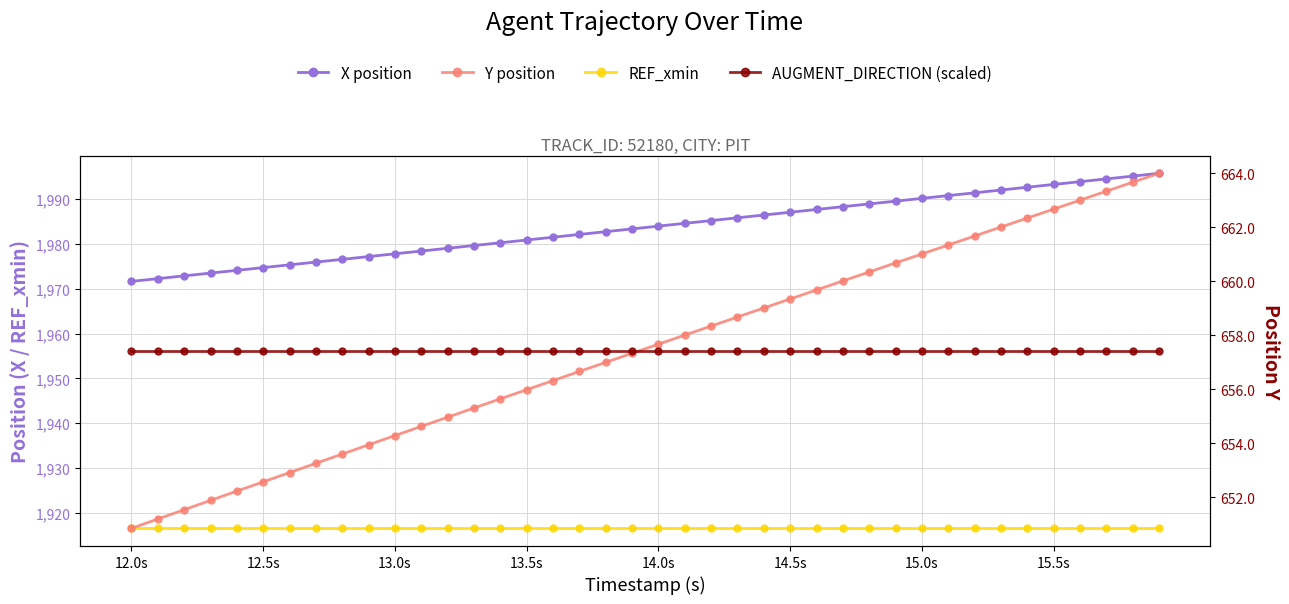

Which series has the widest spread of values?

X position